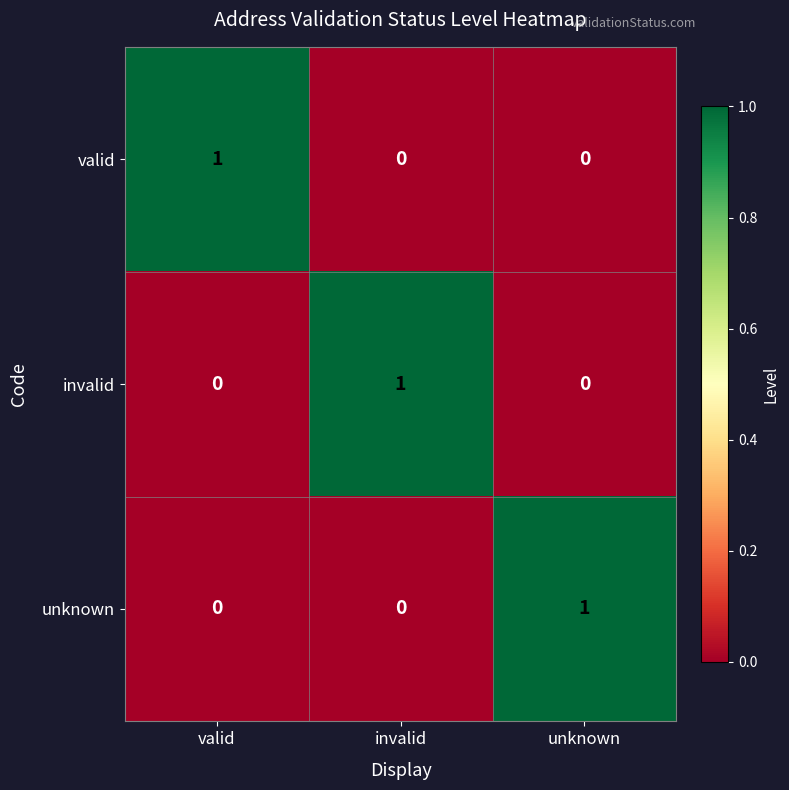

Reading right to left, list all the values displayed in this chart.

valid: unknown=0	invalid=0	valid=1
invalid: unknown=0	invalid=1	valid=0
unknown: unknown=1	invalid=0	valid=0